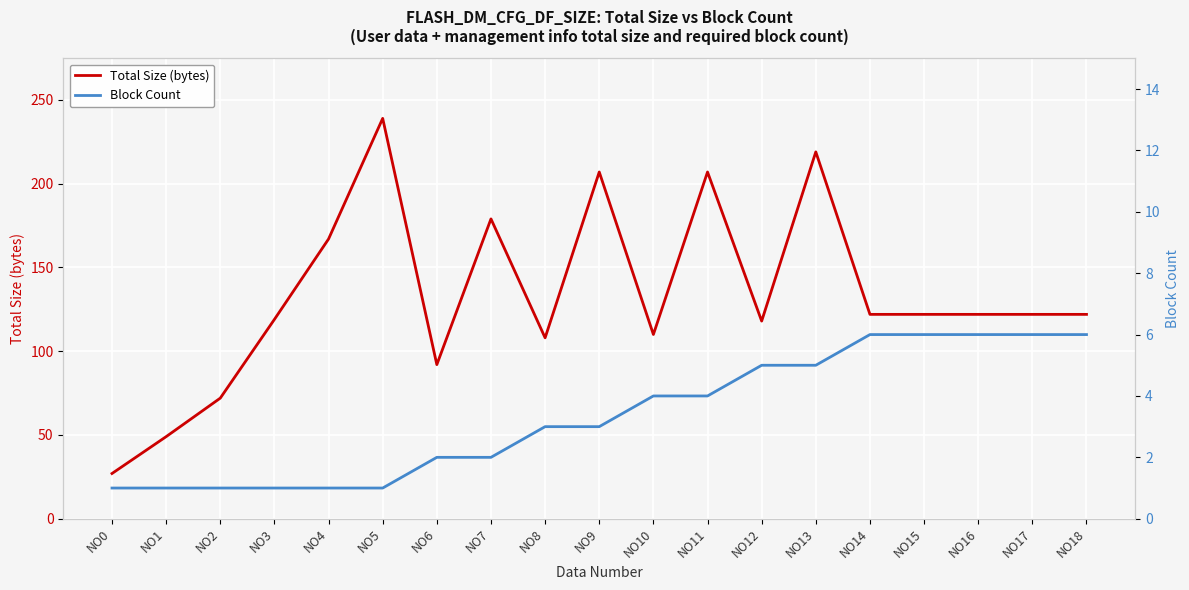

What is the total value across all series at NO16?

128